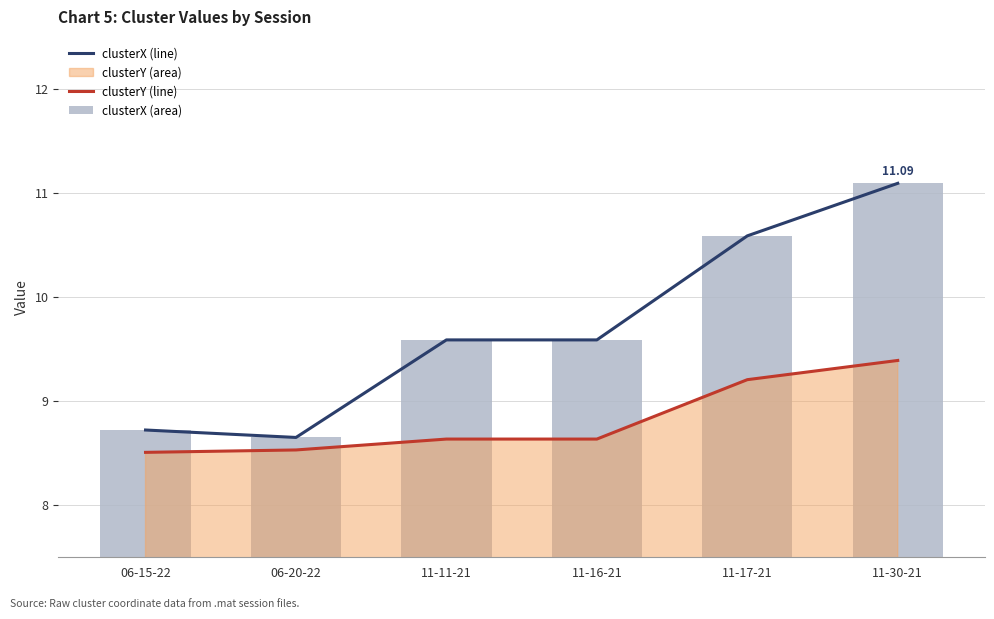

Count the number of categories in the chart.

6